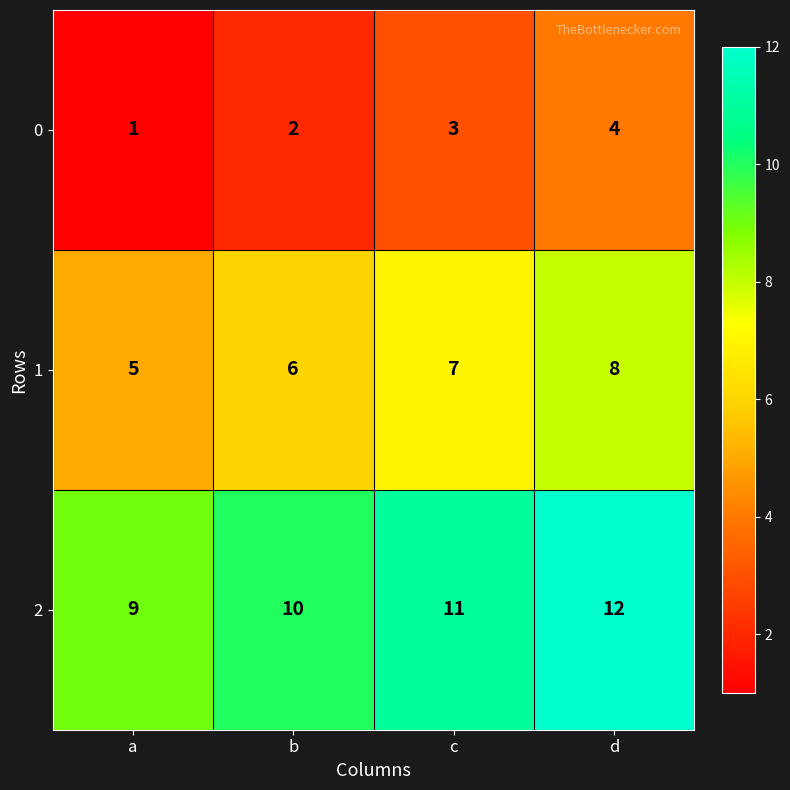

Rank the series by their average value, from lowest to highest.

0, 1, 2